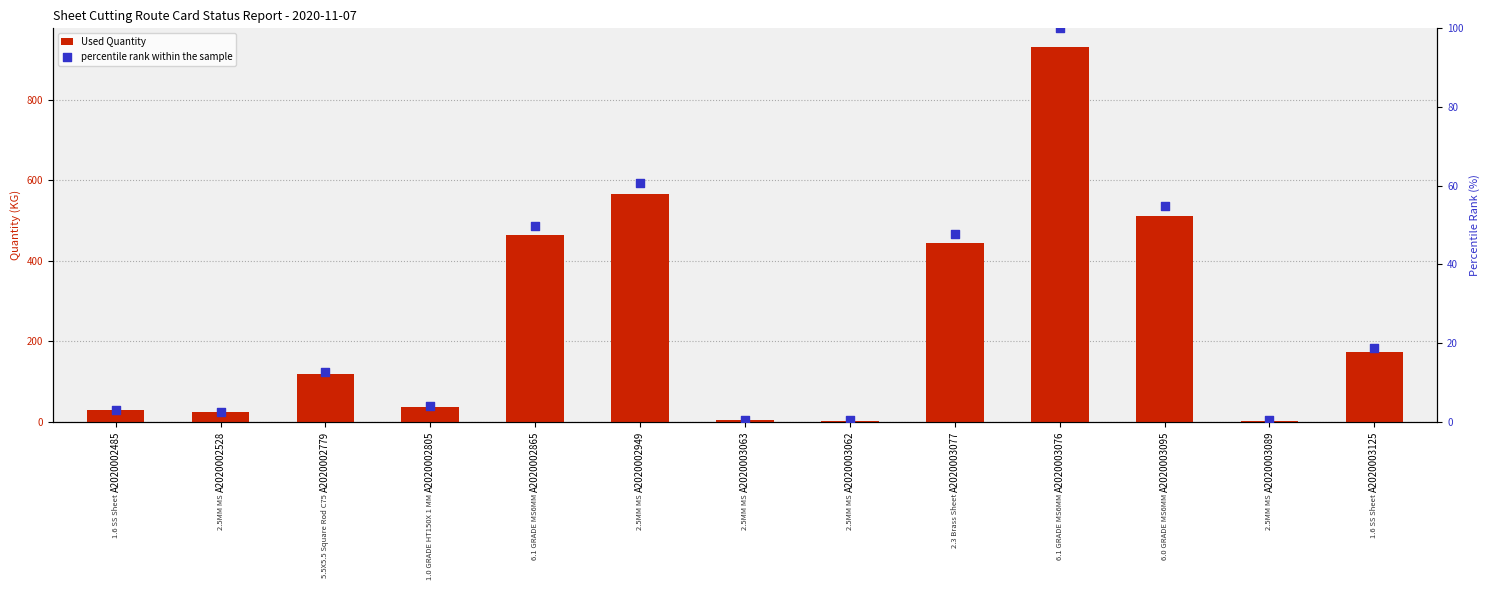

What is the total value across all series at A2020003076?

1030.6